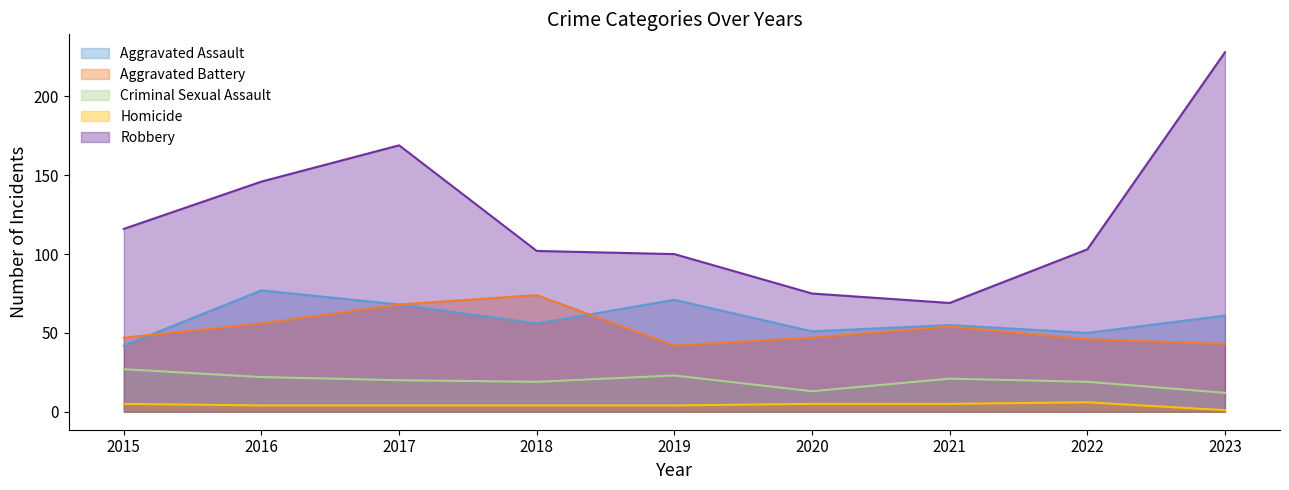

What is the sum of all Robbery values?

1108